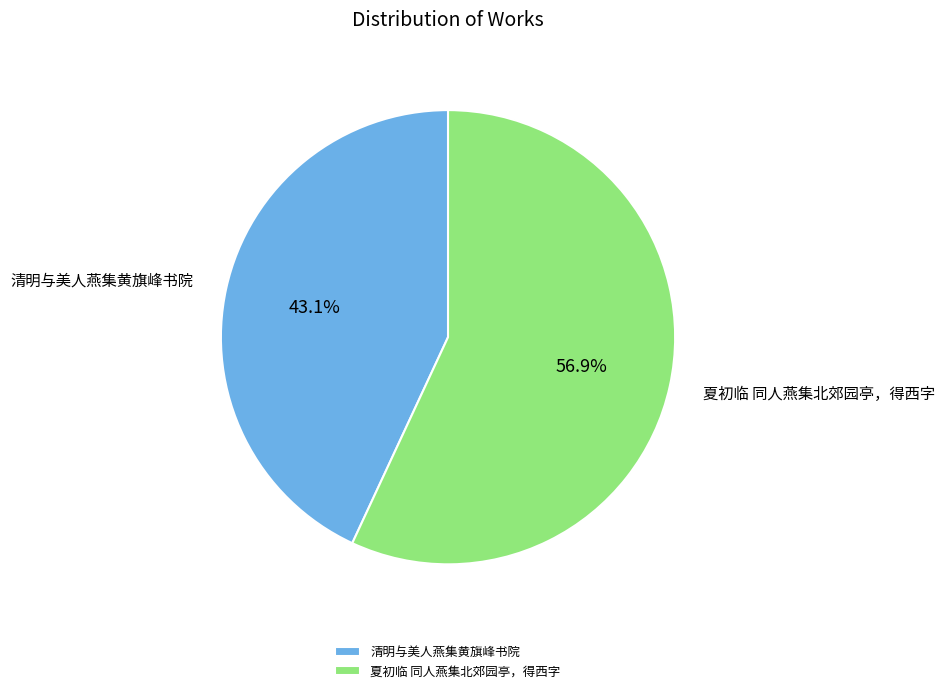

To the nearest percent, what percentage of the pie is 清明与美人燕集黄旗峰书院?

43%